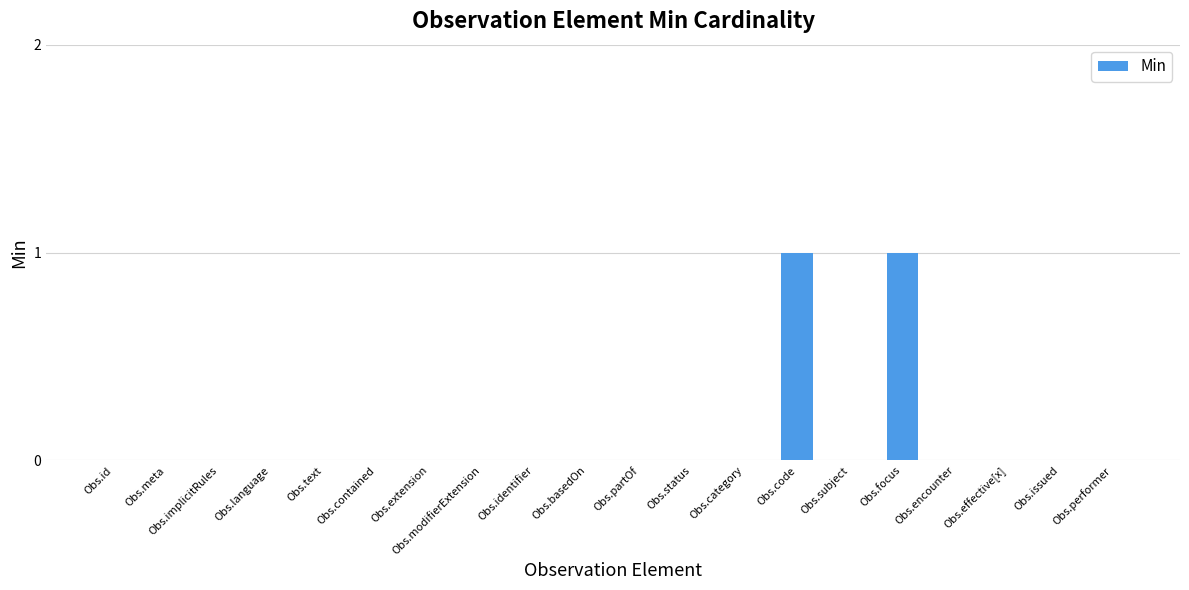

Between Obs.issued and Obs.focus, which is larger?

Obs.focus